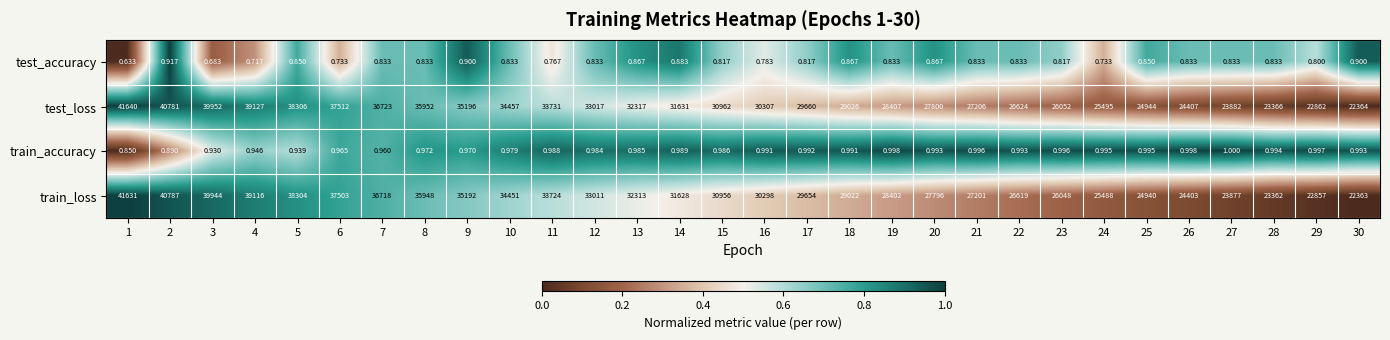

Which series has the largest total across all categories?

test_loss